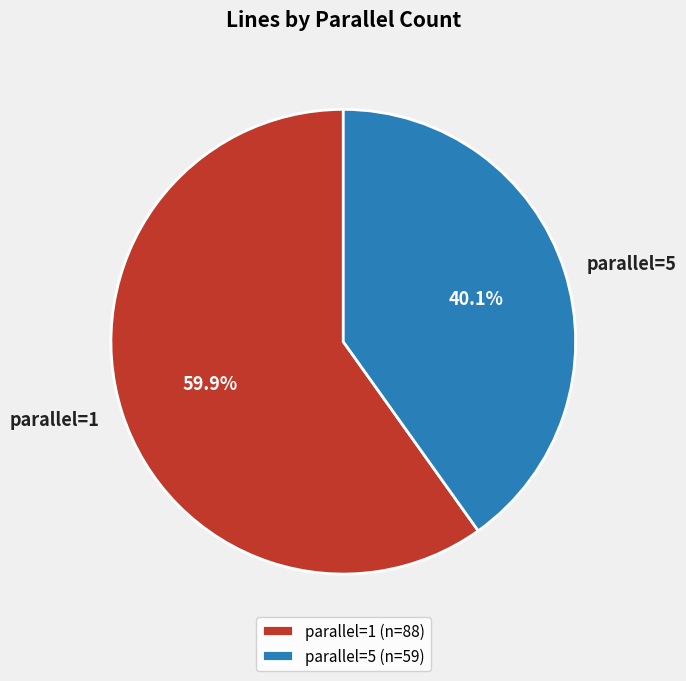

Which has a higher value, parallel=5 or parallel=1?

parallel=1